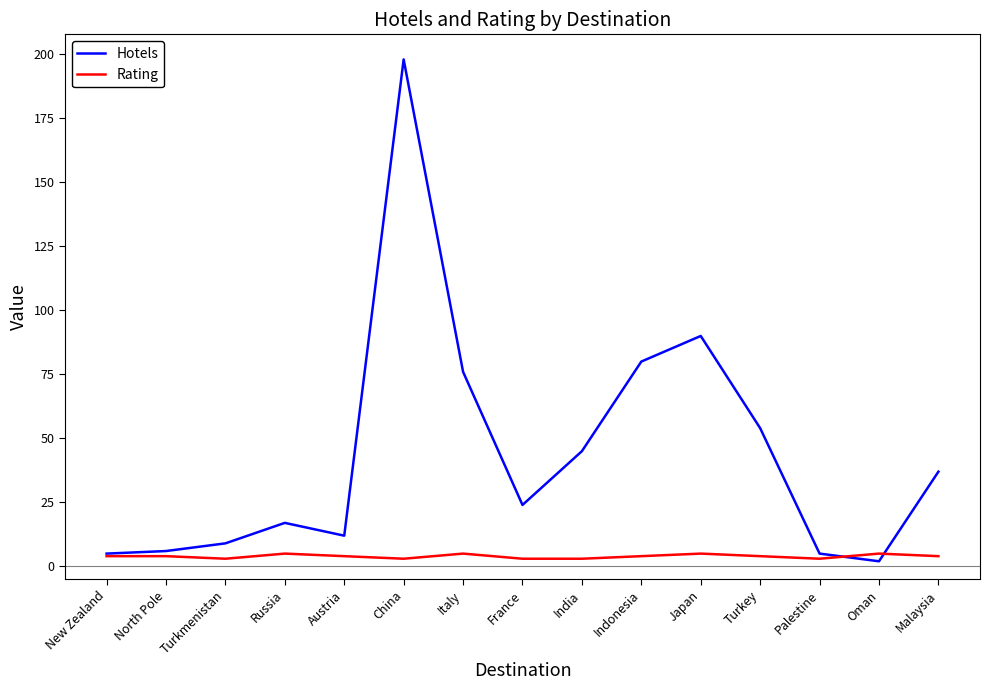

Reading right to left, extract all data points from this chart.

Hotels: Malaysia=37	Oman=2	Palestine=5	Turkey=54	Japan=90	Indonesia=80	India=45	France=24	Italy=76	China=198	Austria=12	Russia=17	Turkmenistan=9	North Pole=6	New Zealand=5
Rating: Malaysia=4	Oman=5	Palestine=3	Turkey=4	Japan=5	Indonesia=4	India=3	France=3	Italy=5	China=3	Austria=4	Russia=5	Turkmenistan=3	North Pole=4	New Zealand=4